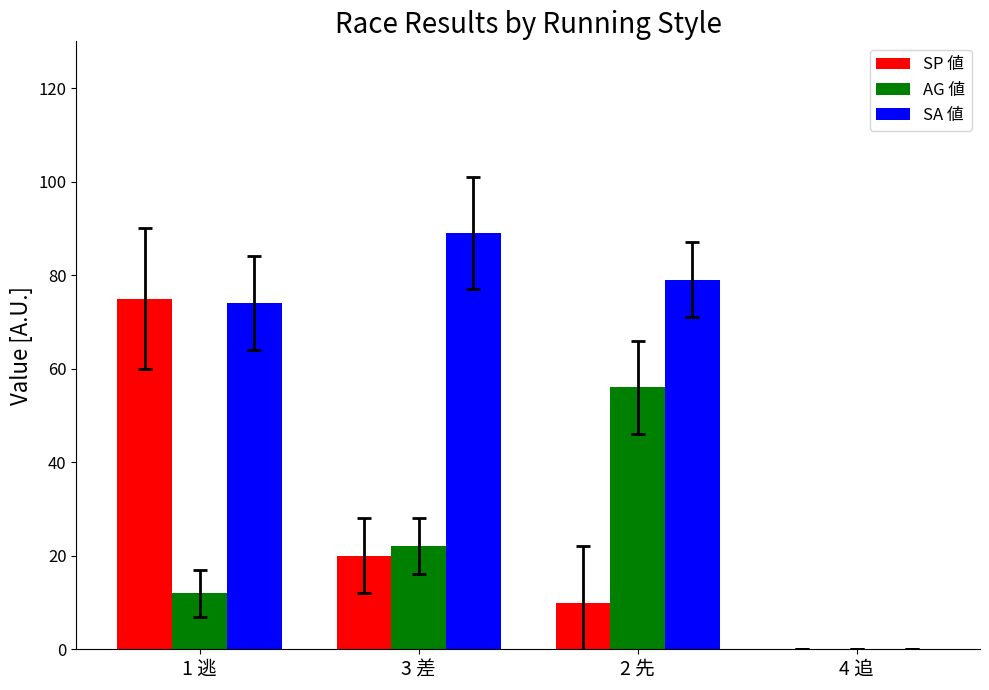

At which category is the sum across all series the highest?

1 逃